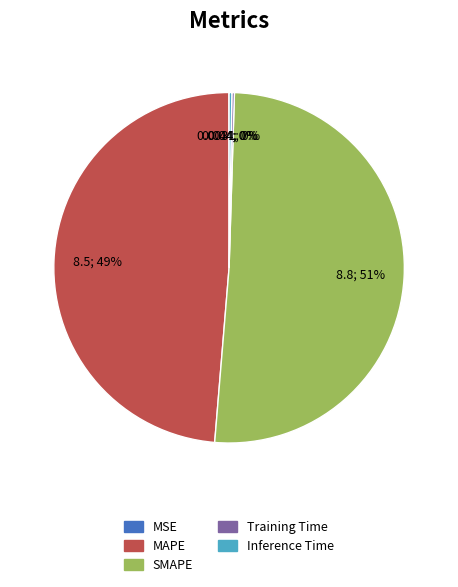

Which slice represents more than half of the pie?

SMAPE